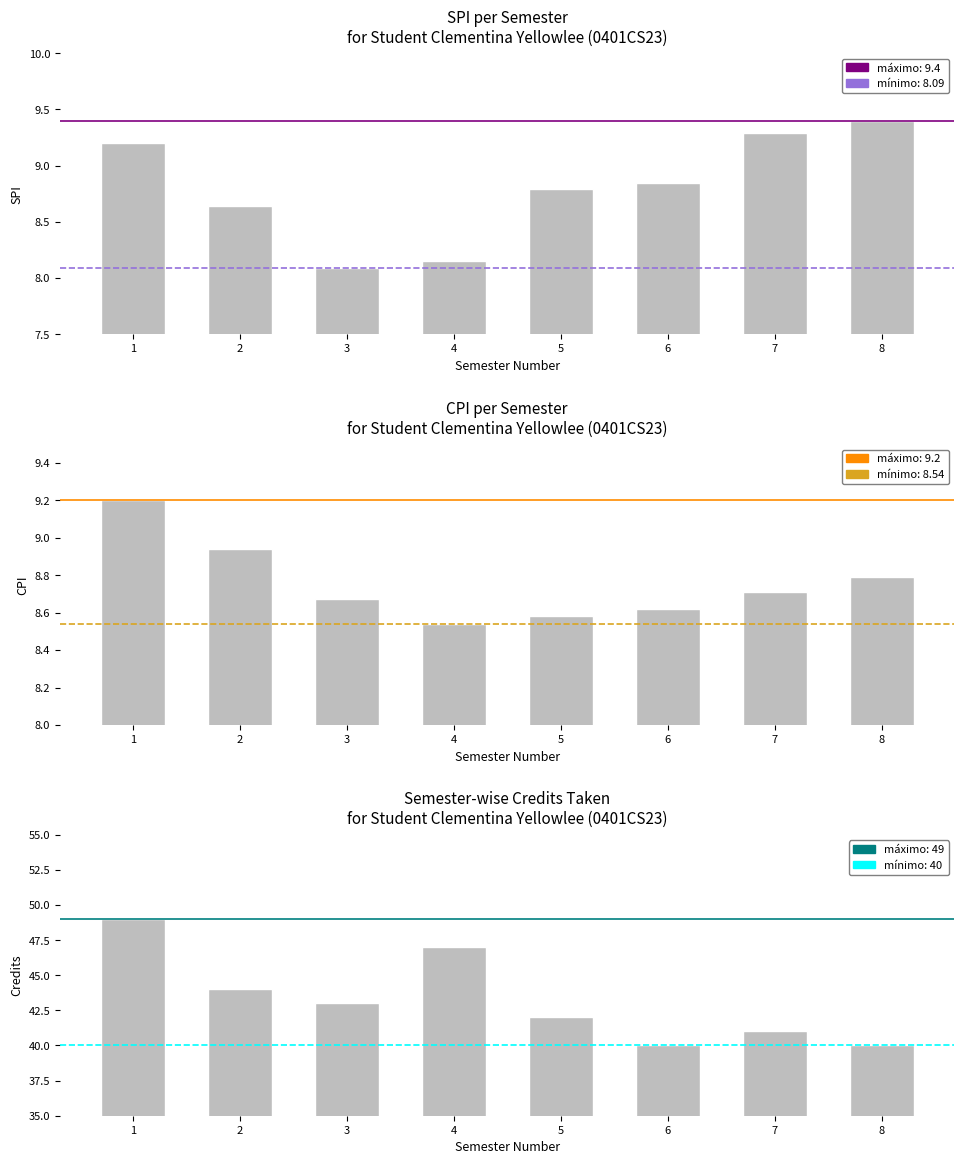

The Credits series shows 29.5 at 1. True or false?

False